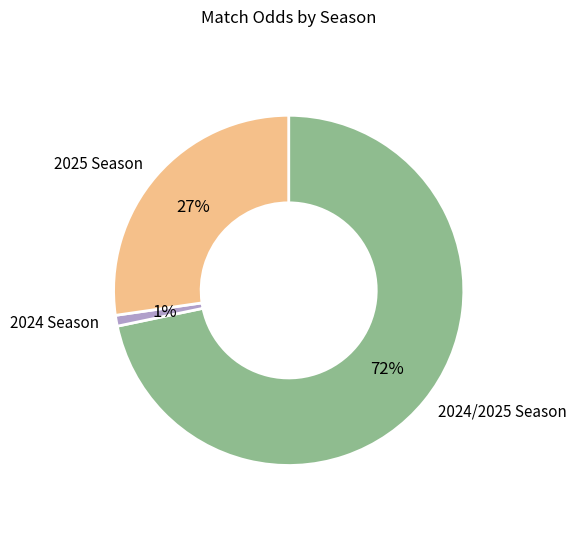

True or false: 2025 Season accounts for 35% of the total.

False